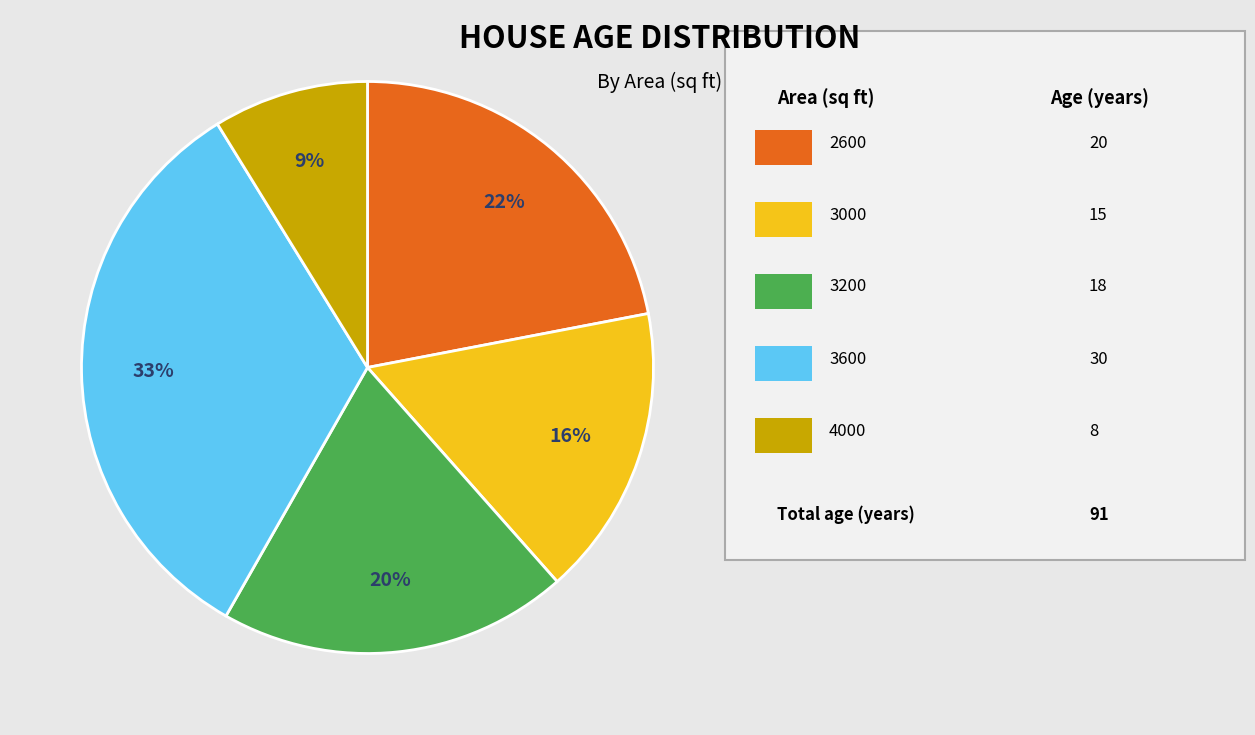

To the nearest percent, what is the average slice percentage?

20%